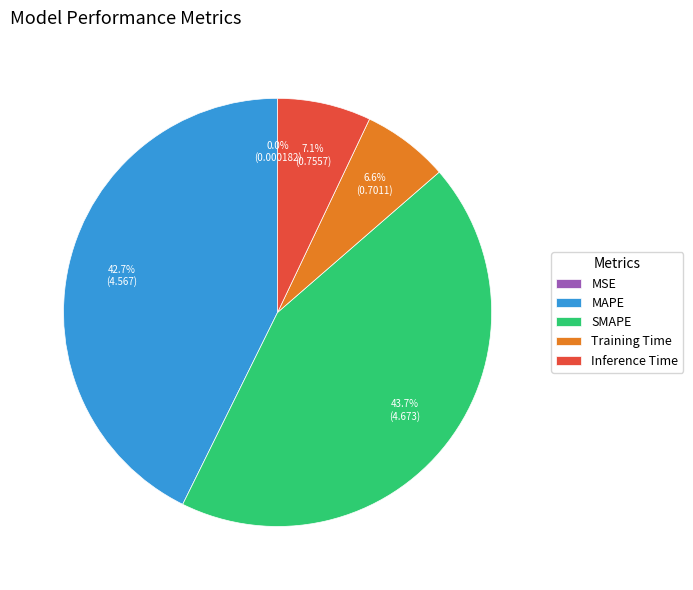

Do SMAPE and Inference Time together represent more than half of the pie?

Yes